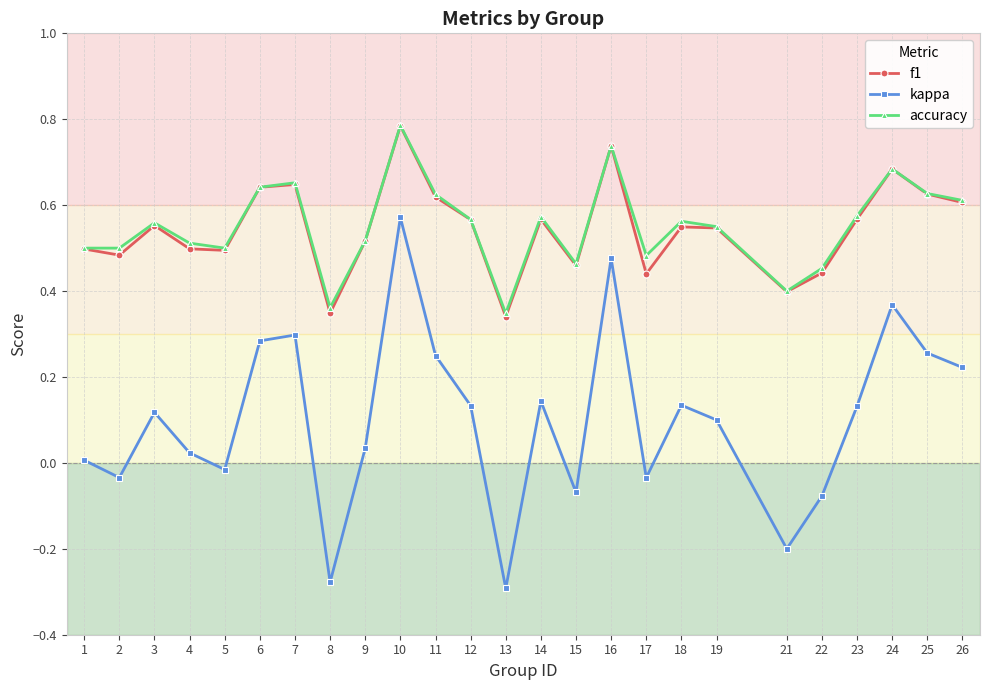

Which series has the largest range (max minus min)?

kappa